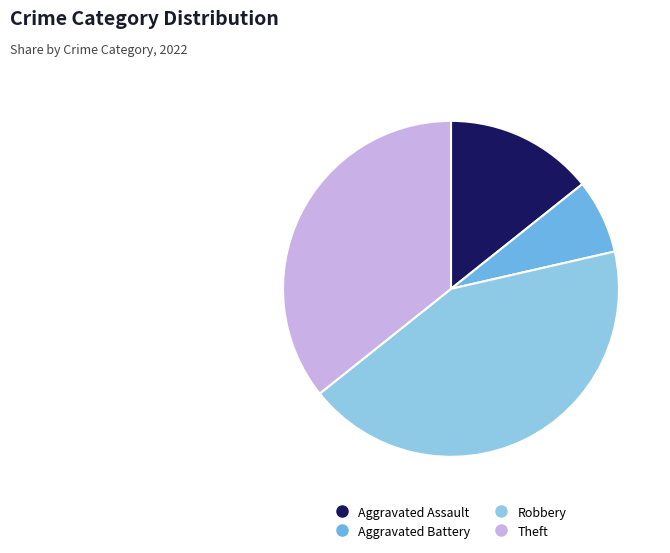

Which has a higher value, Aggravated Battery or Robbery?

Robbery